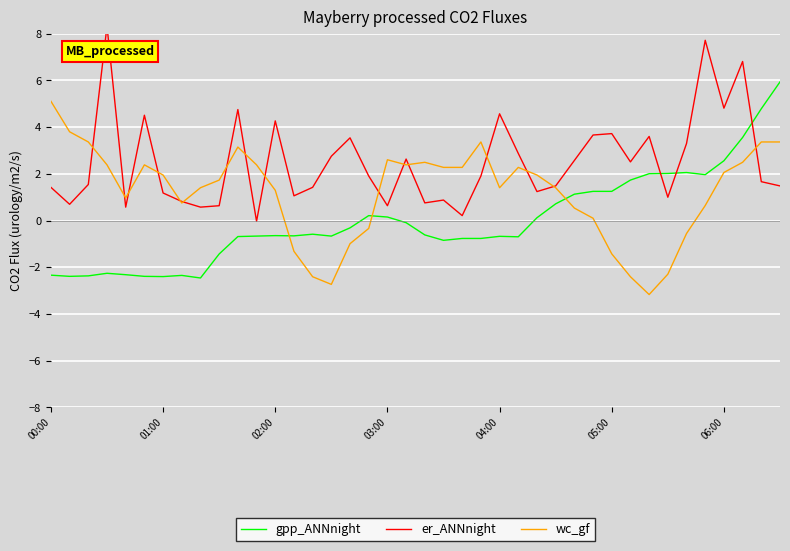

True or false: wc_gf and gpp_ANNnight intersect in this chart.

True